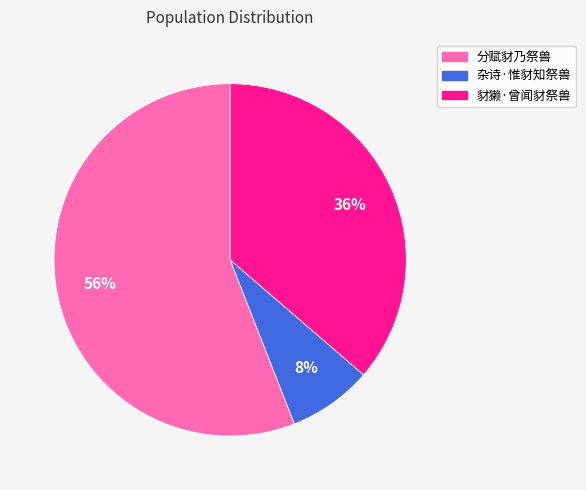

What is the largest slice in the pie chart?

分赋豺乃祭兽